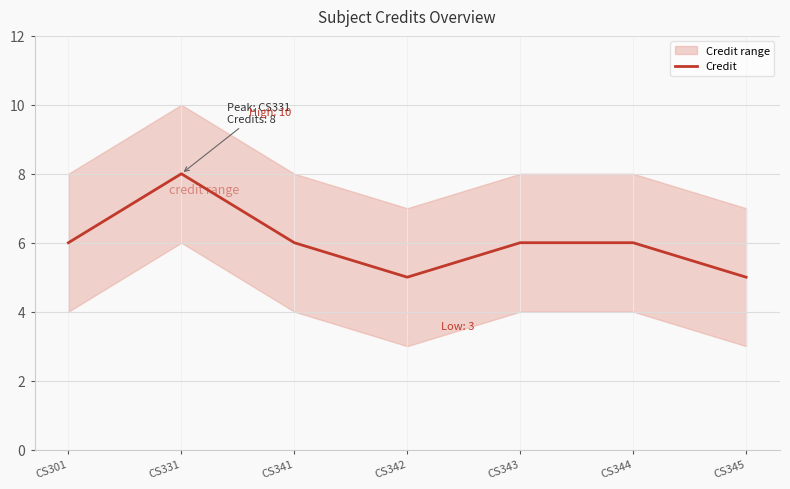

Between CS341 and CS343, which is larger?

CS341